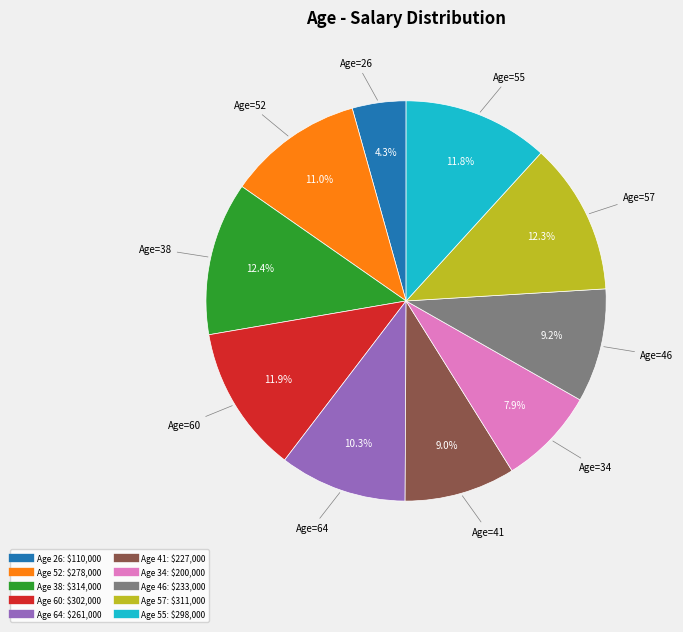

Is there any slice that represents more than half of the pie?

No